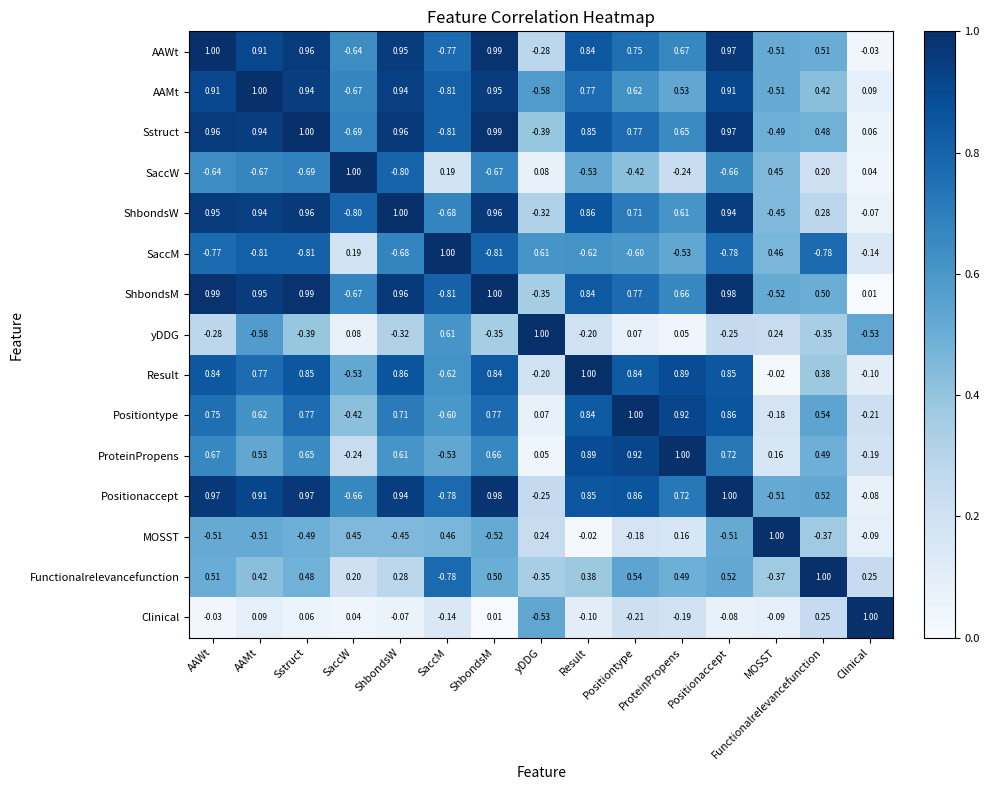

Which series changed the most between ShbondsW and ProteinPropens?

MOSST